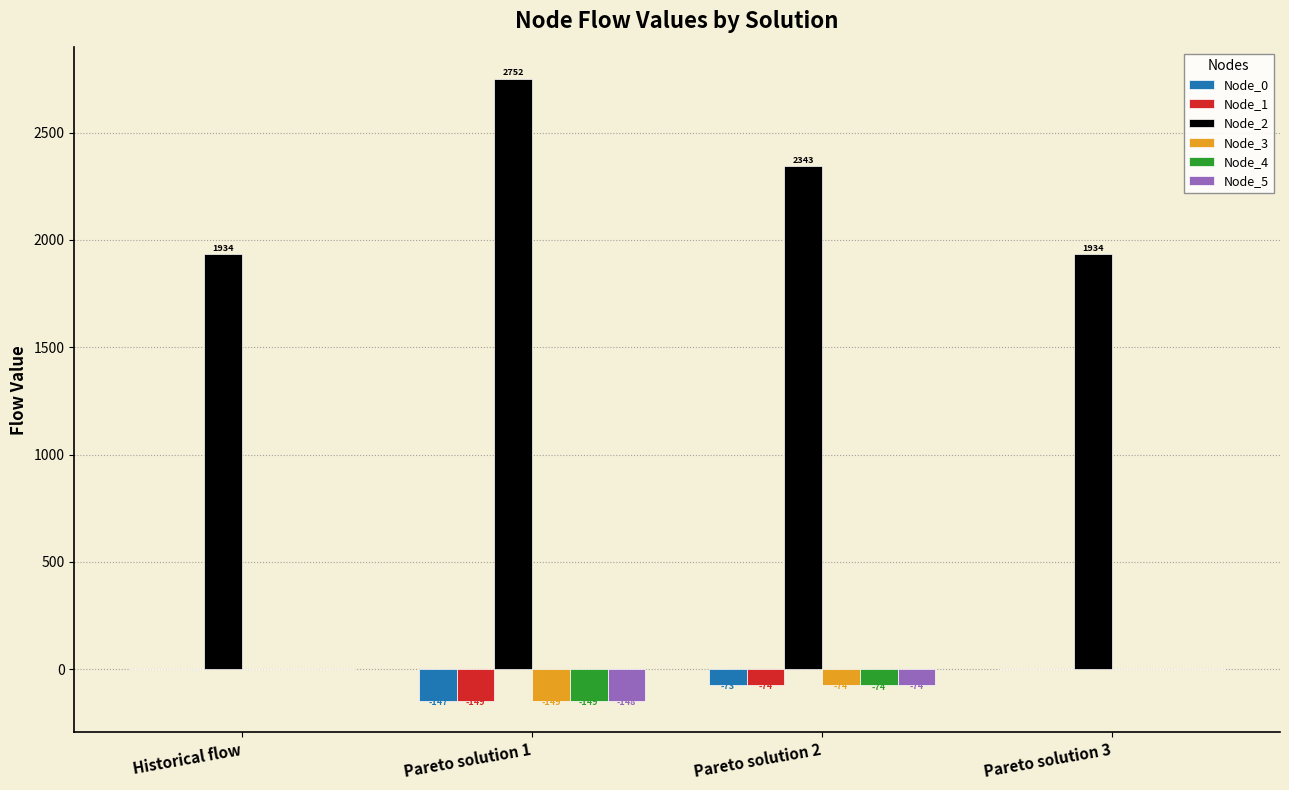

Which series has the largest total across all categories?

Node_2